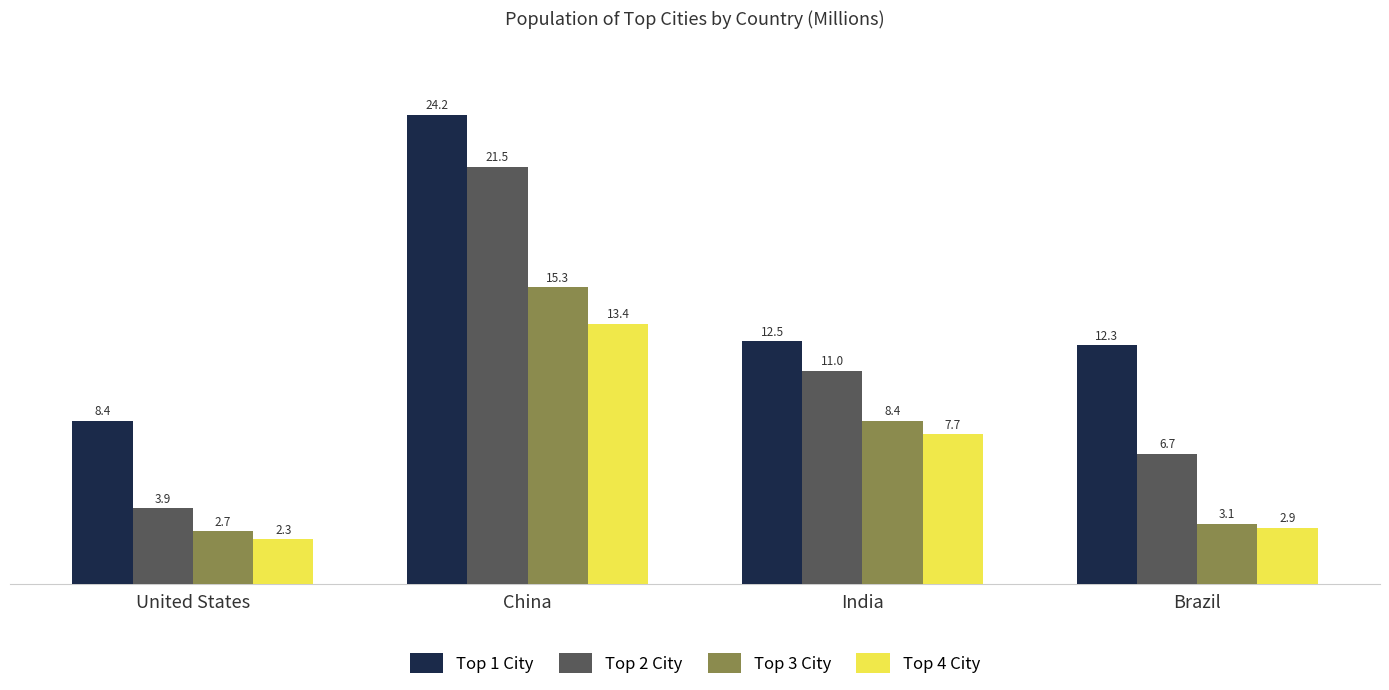

What is the label of the 4th bar from the right?

United States